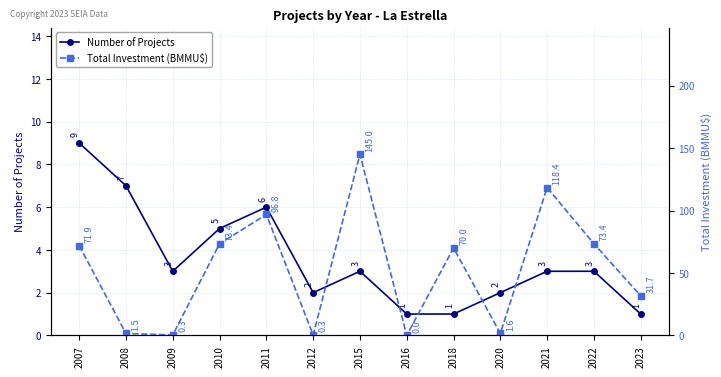

Reading left to right, extract all data points from this chart.

Number of Projects: 9.0	7.0	3.0	5.0	6.0	2.0	3.0	1.0	1.0	2.0	3.0	3.0	1.0
Total Investment (BMMU$): 71.9	1.5	0.3	73.4	96.8	0.3	145.0	0.0	70.0	1.6	118.4	73.4	31.7